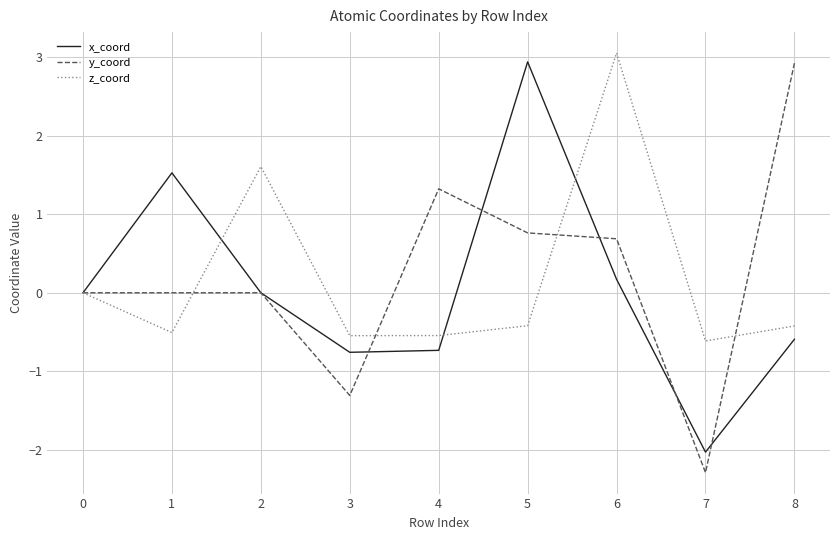

What is the lowest value of the y_coord series?

-2.3